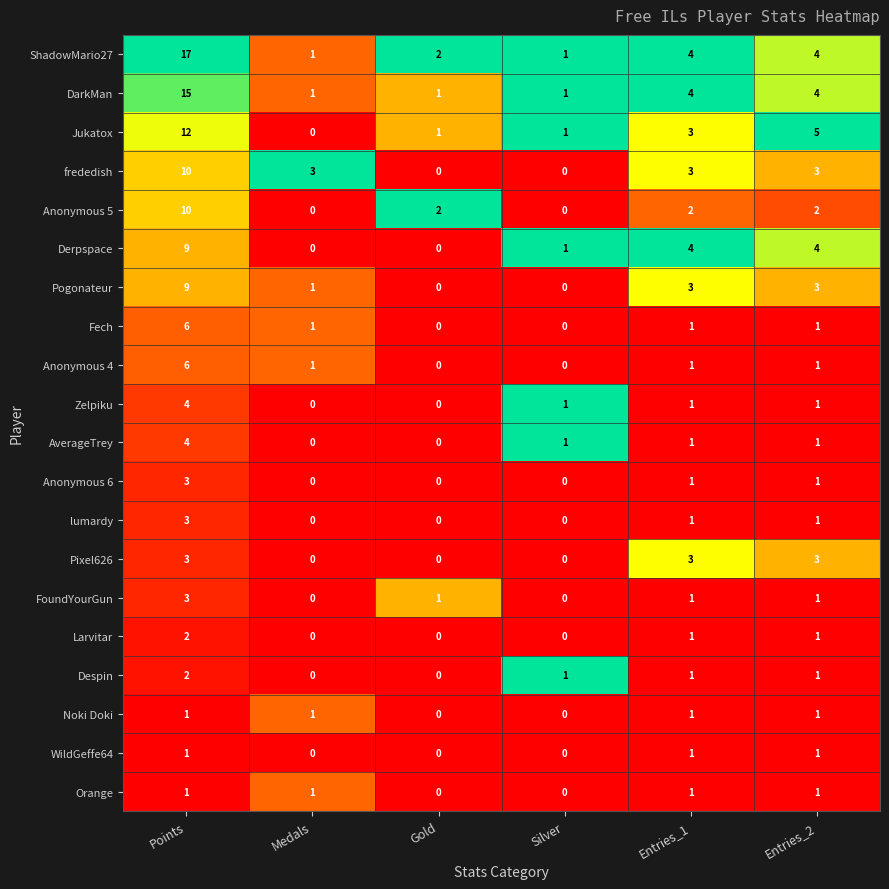

What is the total value across all series at Entries_2?

40